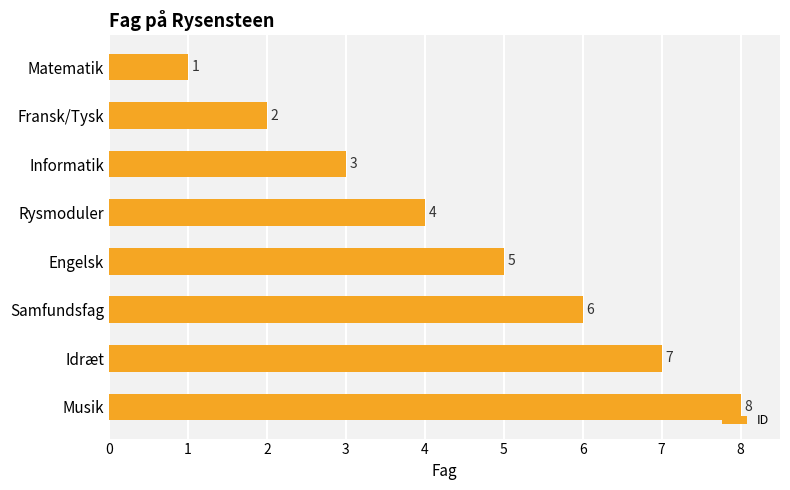

Are the bars horizontal?

Yes